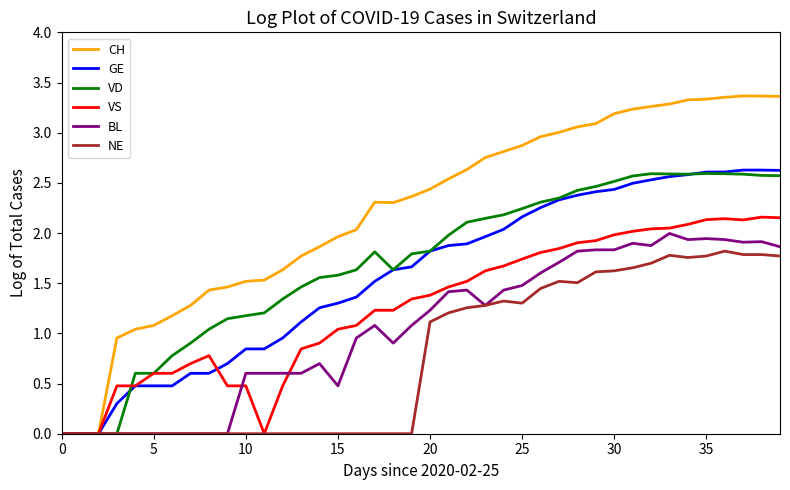

Does the chart display data point markers on the line(s)?

No